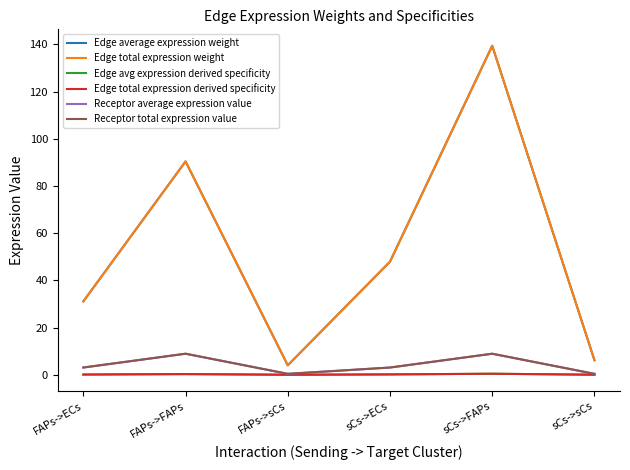

Which series has the largest range (max minus min)?

Edge average expression weight